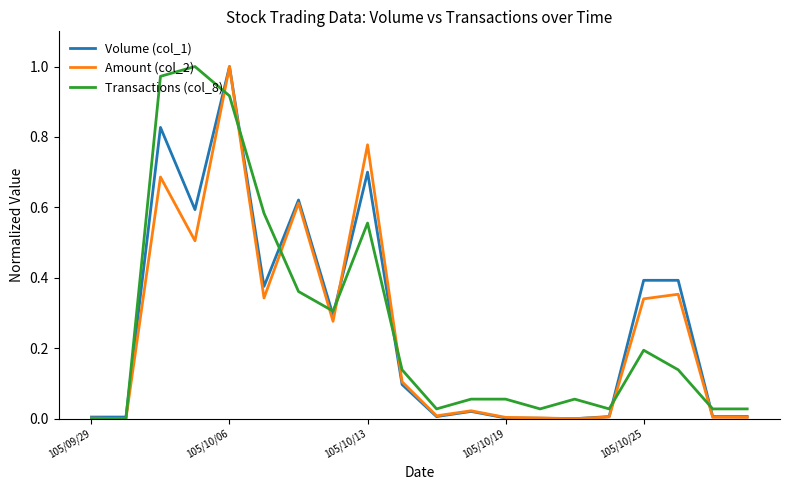

After their last crossing, which series has the higher values: Transactions (col_8) or Volume (col_1)?

Transactions (col_8)